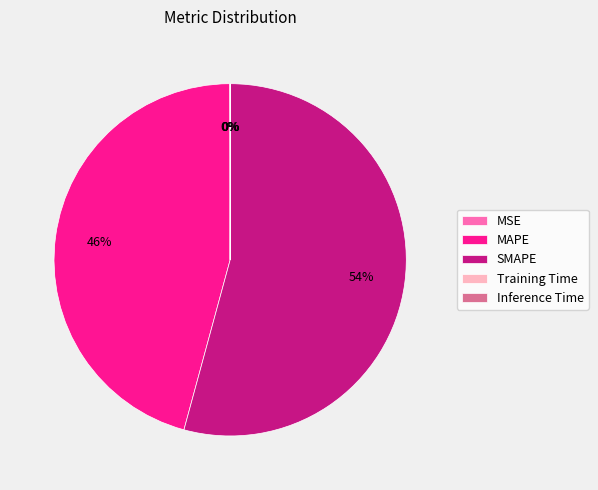

Does any single category account for the majority?

Yes